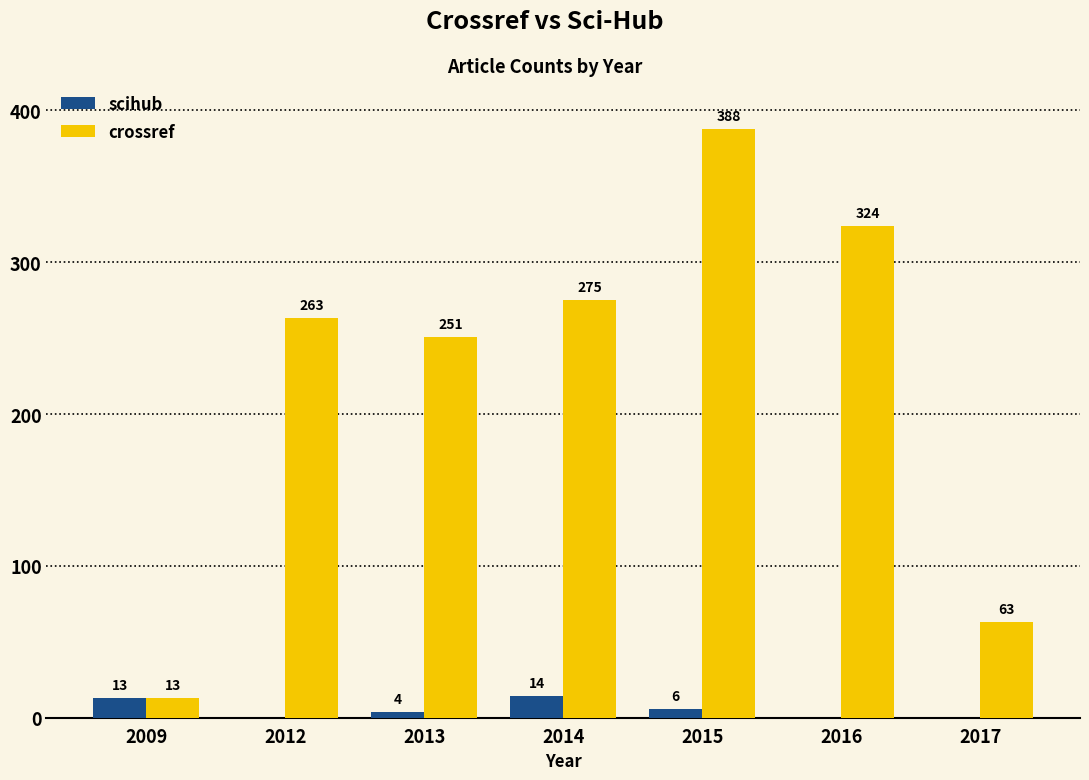

How many values in scihub are above zero?

4